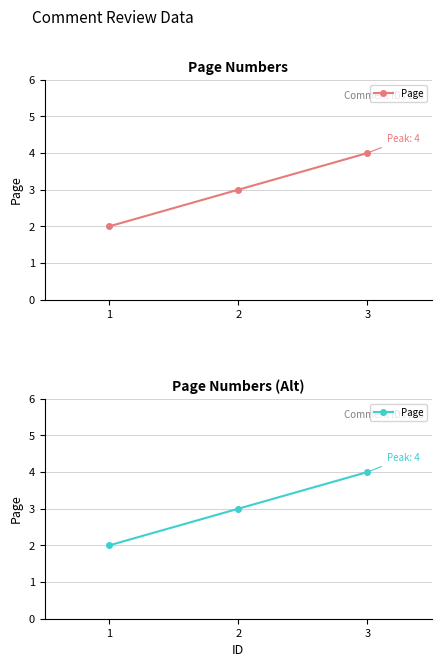

How many data points are less than 3?

1